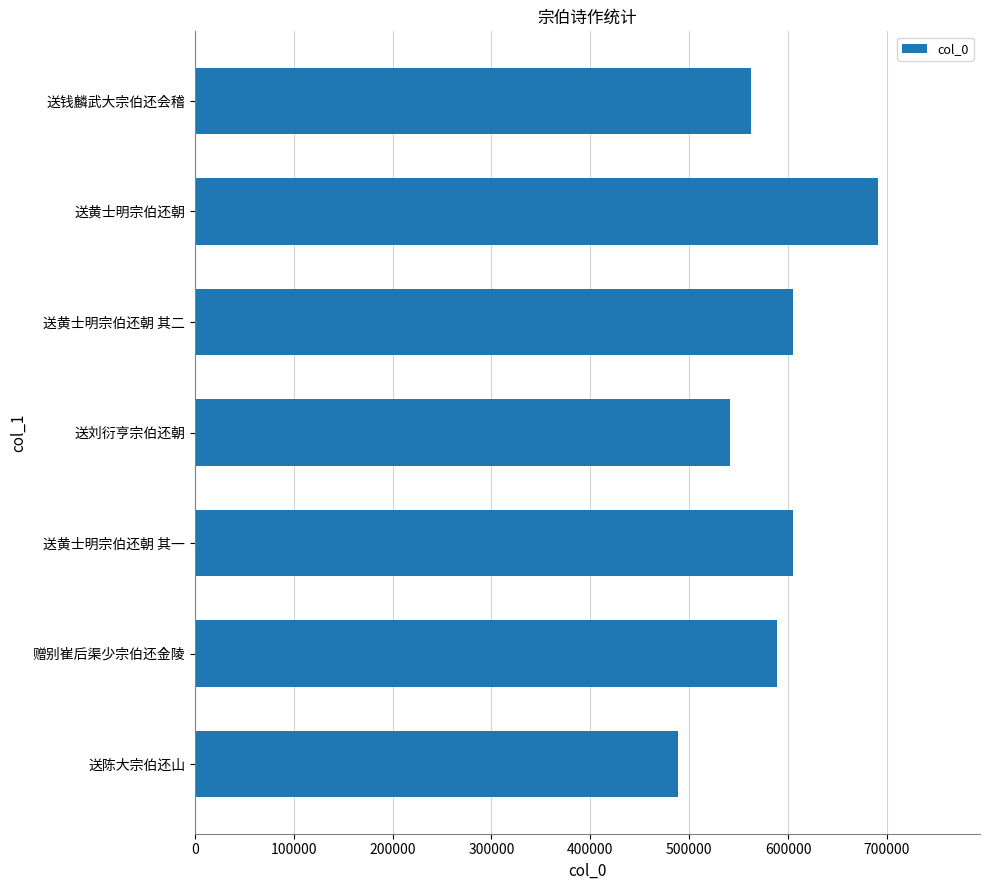

What is the approximate value at 送黄士明宗伯还朝 其二, to the nearest 50?

605000